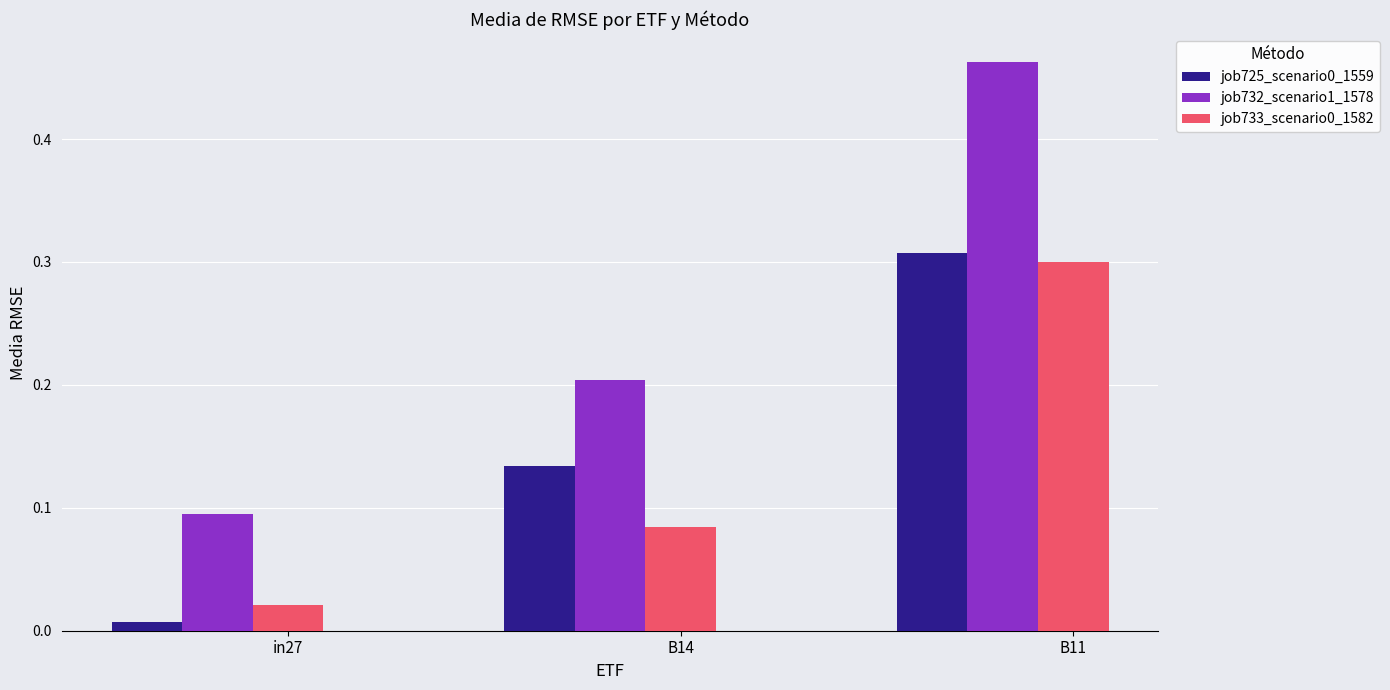

What is the total value across all series at B11?

1.1